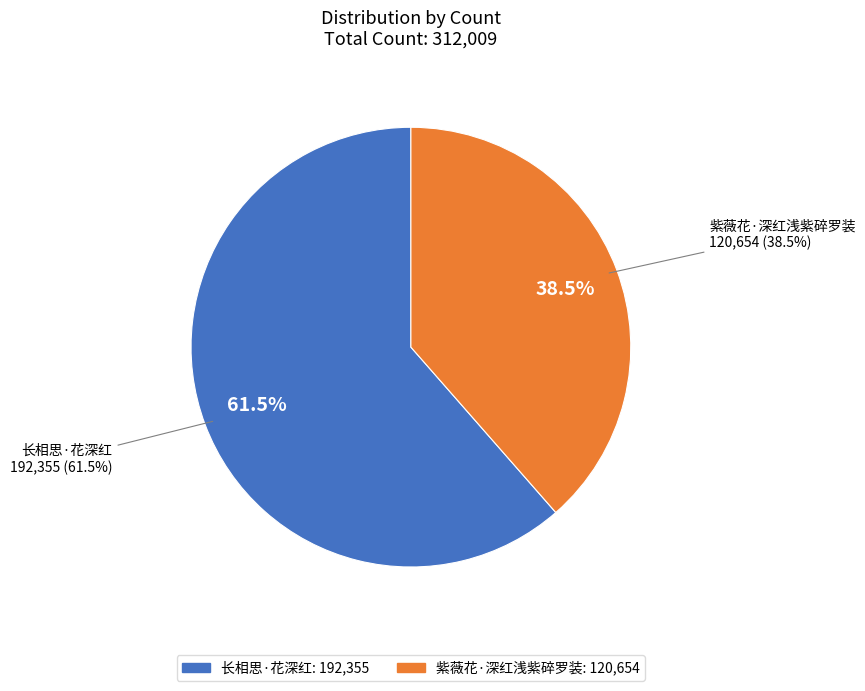

Which slice is the largest?

长相思·花深红